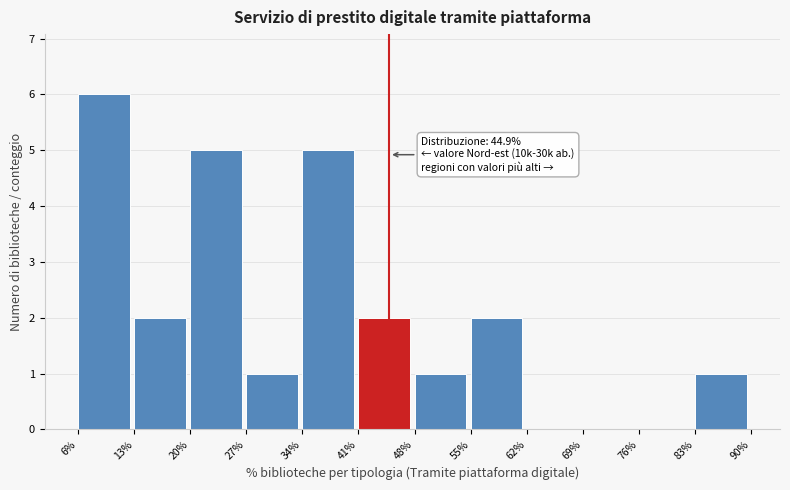

Which range on the x-axis has the tallest bar?

6% to 13%